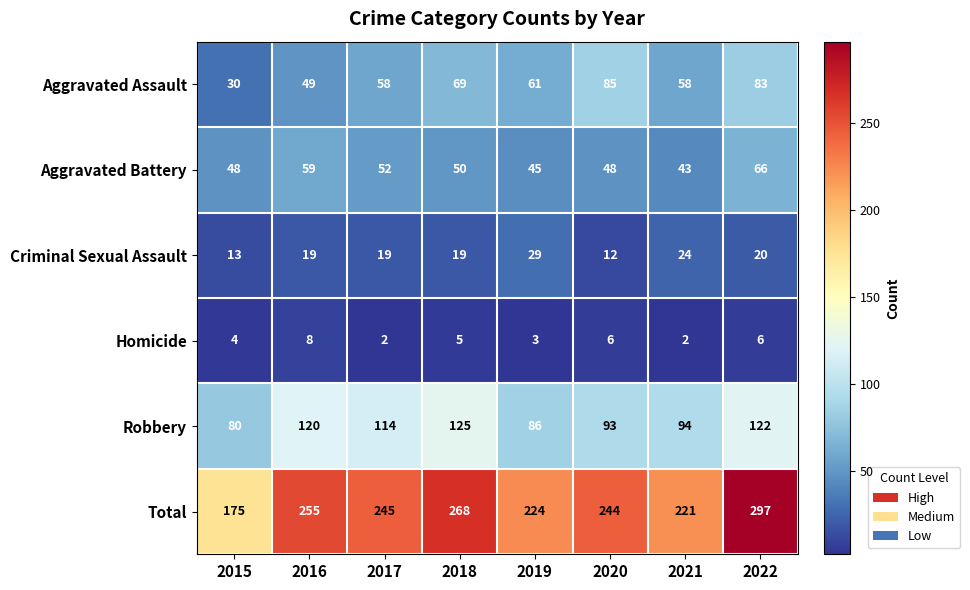

Between 2018 and 2021, which series saw the biggest shift?

Total